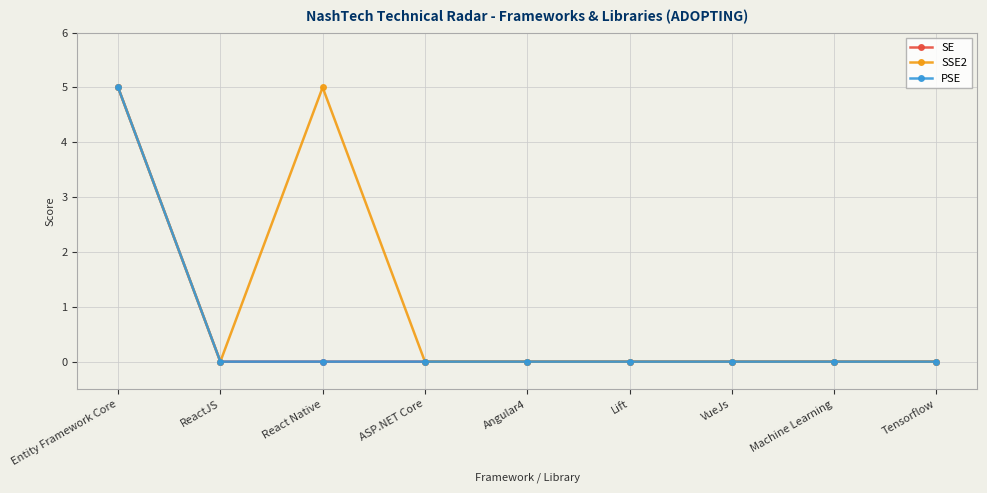

True or false: SE and PSE cross at least once.

False